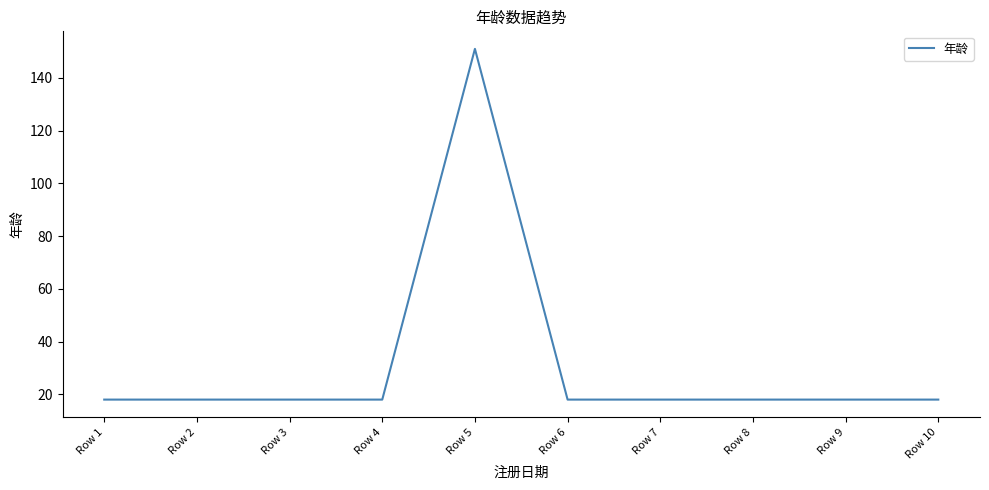

Reading left to right, transcribe all the data shown in this chart.

Row 1=18	Row 2=18	Row 3=18	Row 4=18	Row 5=151	Row 6=18	Row 7=18	Row 8=18	Row 9=18	Row 10=18